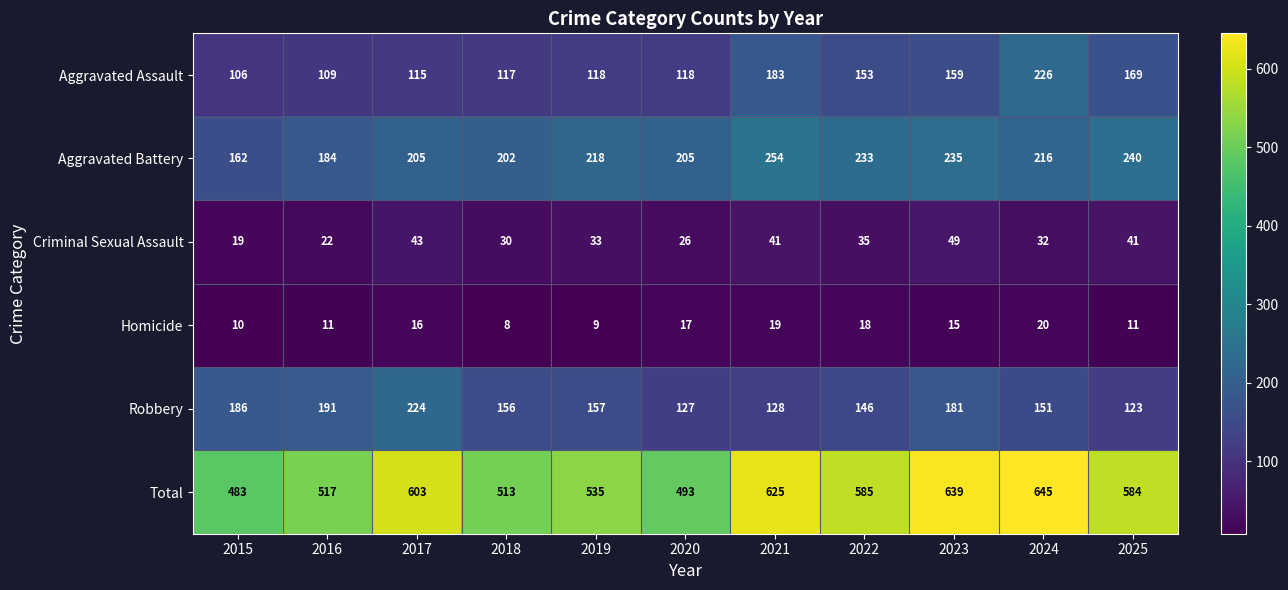

What is the sum of all Robbery values?

1770